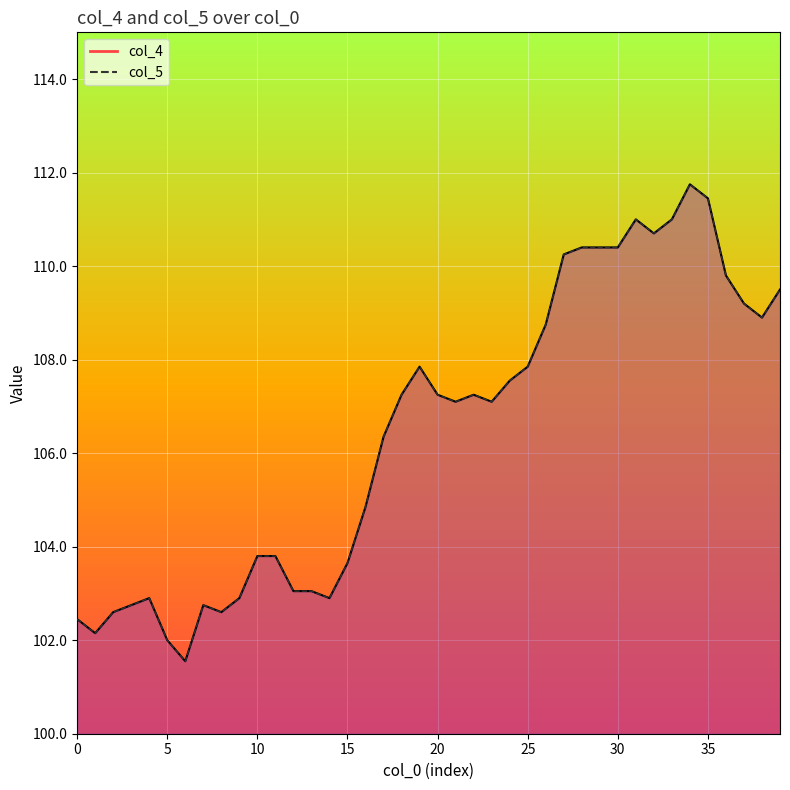

Which series has the largest range (max minus min)?

col_4_line